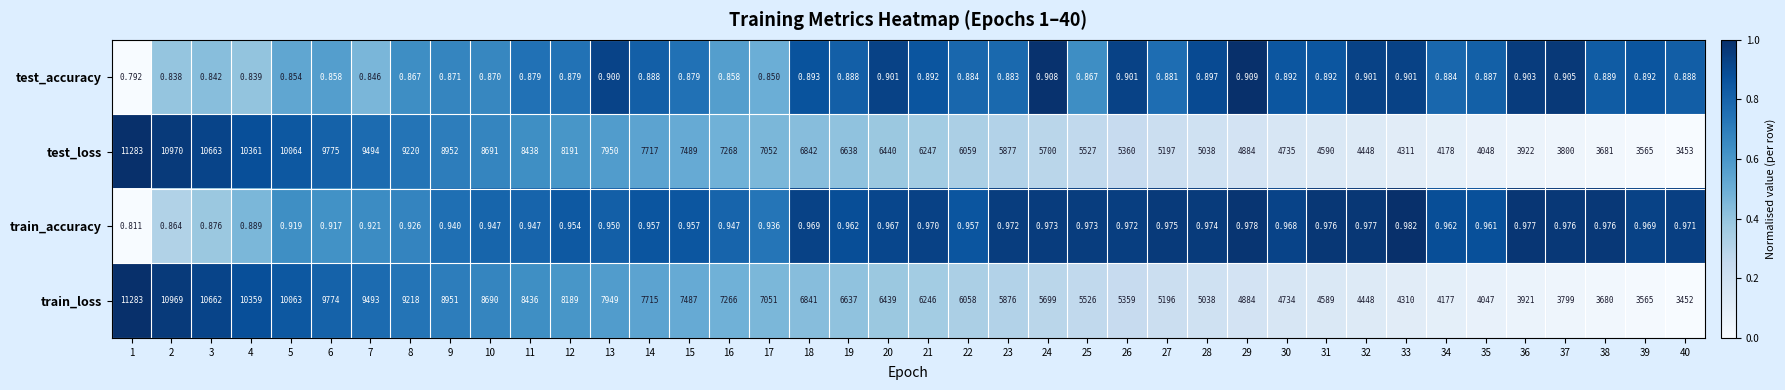

Rank the series at 22 from highest to lowest value.

test_loss, train_loss, train_accuracy, test_accuracy